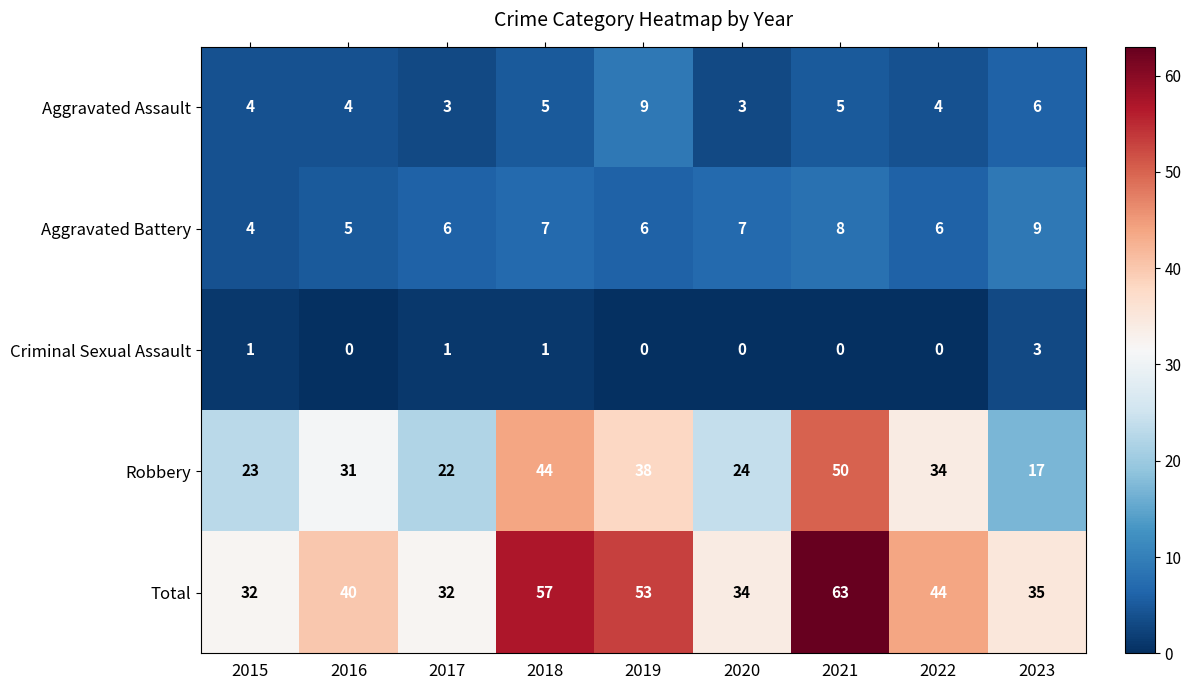

The Total series shows 34 at 2020. True or false?

True